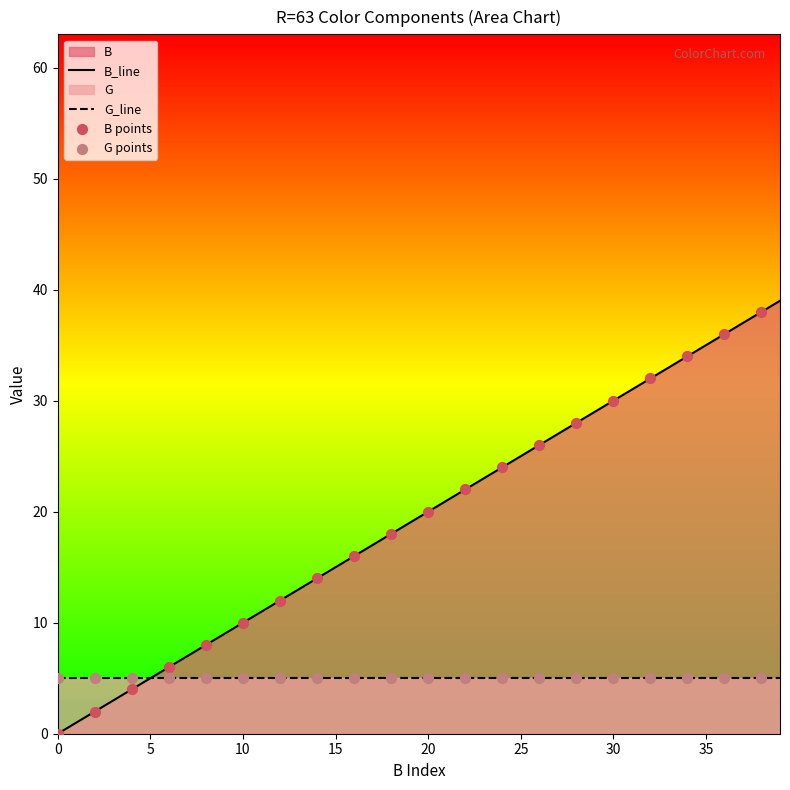

Which series has the widest spread of values?

B_line